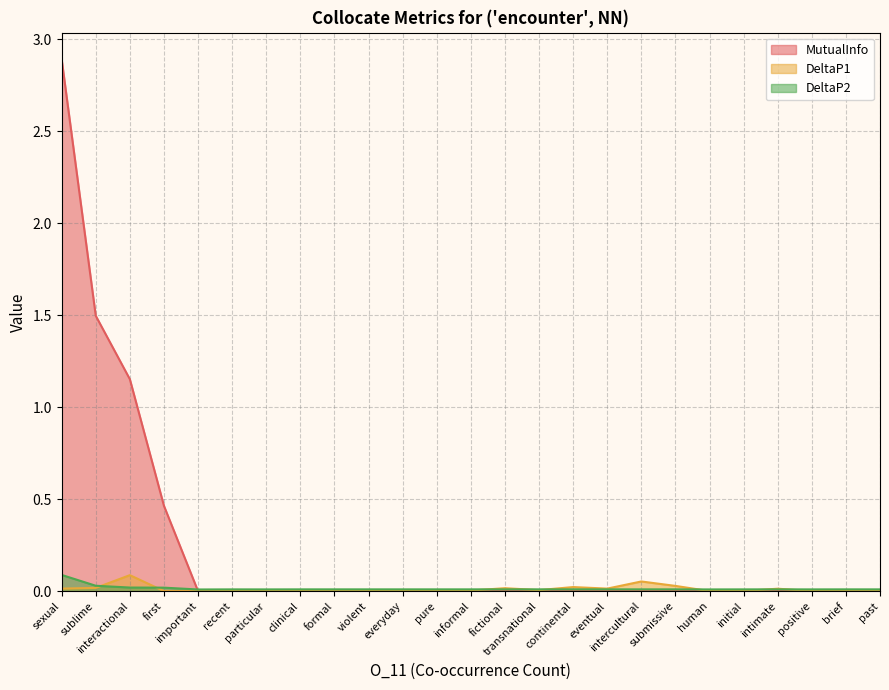

Rank the series by their maximum value, from highest to lowest.

MutualInfo, DeltaP2, DeltaP1